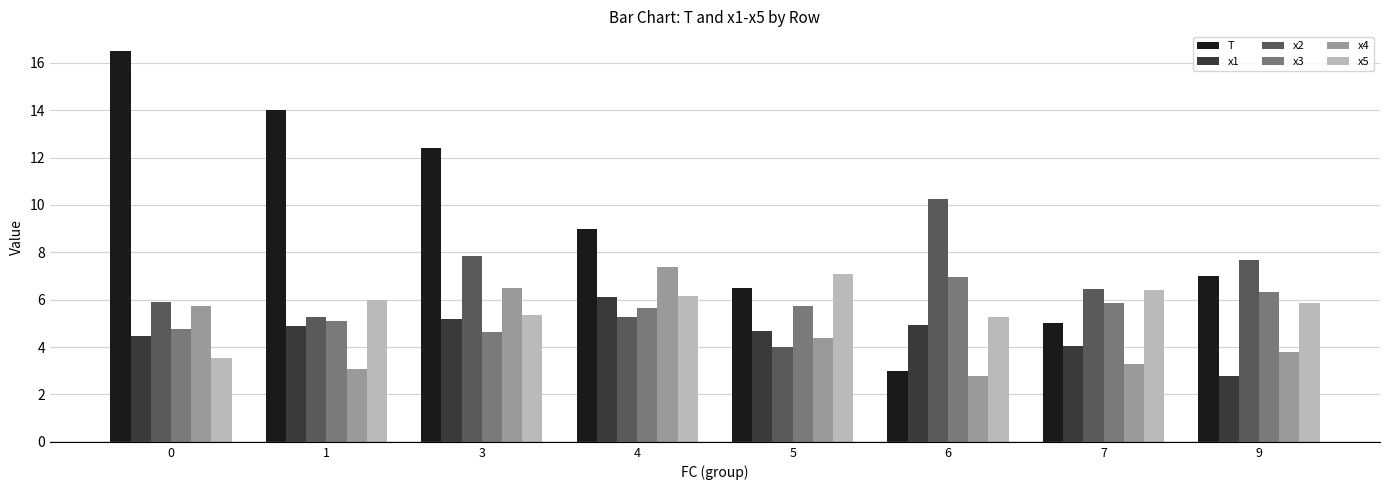

What is the value of the x1 bar at the 4th from the left?

6.1